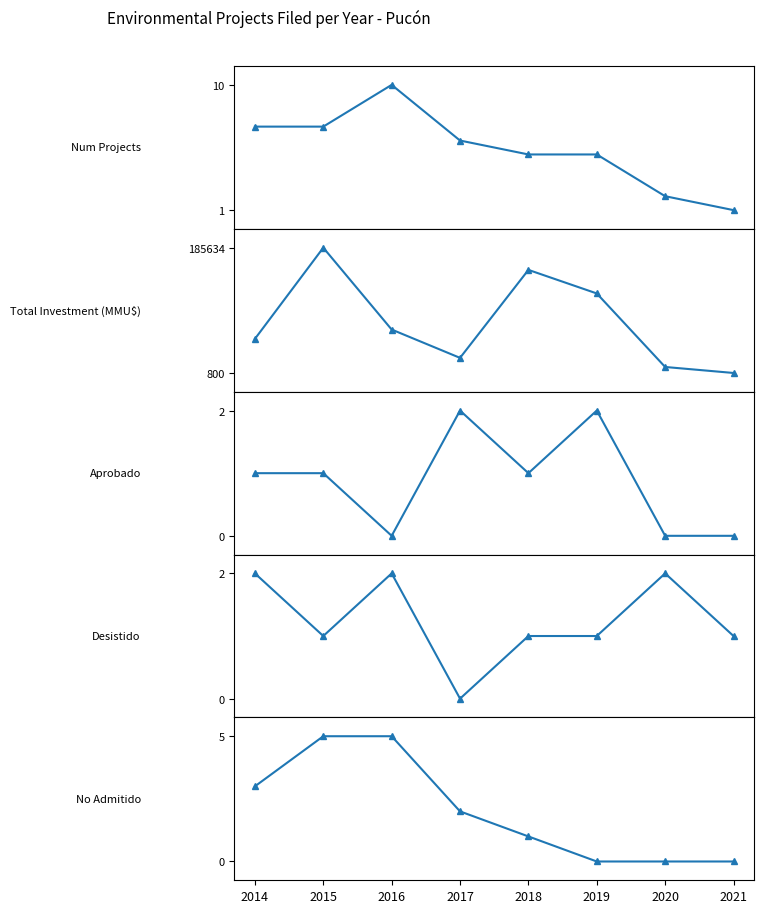

What are all the series names shown in the legend?

Num Projects, Total Investment (MMU$), Aprobado, Desistido, No Admitido